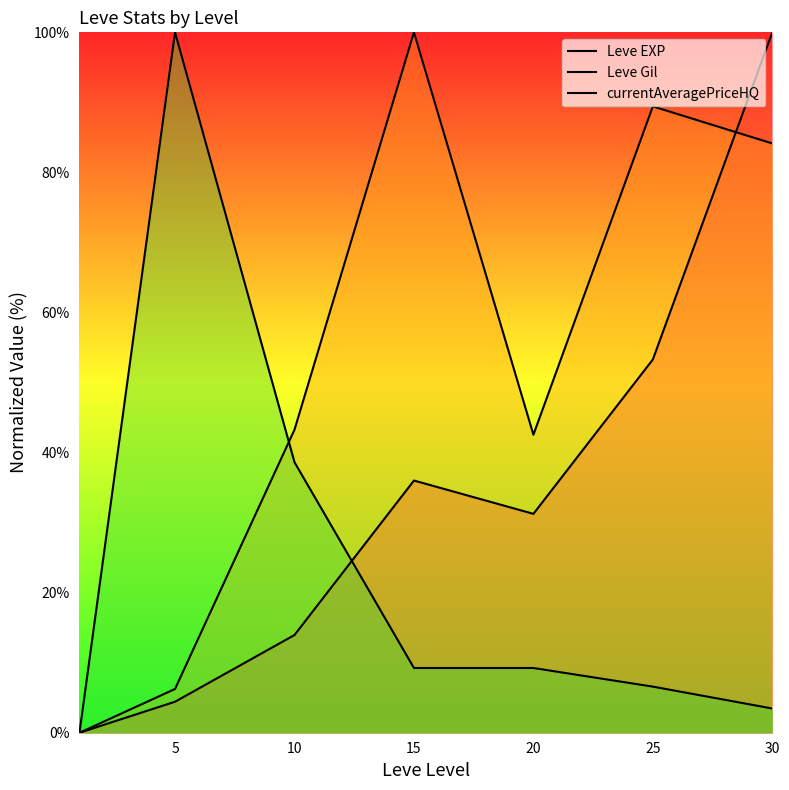

Rank the series by their average value, from lowest to highest.

currentAveragePriceHQ, Leve EXP, Leve Gil